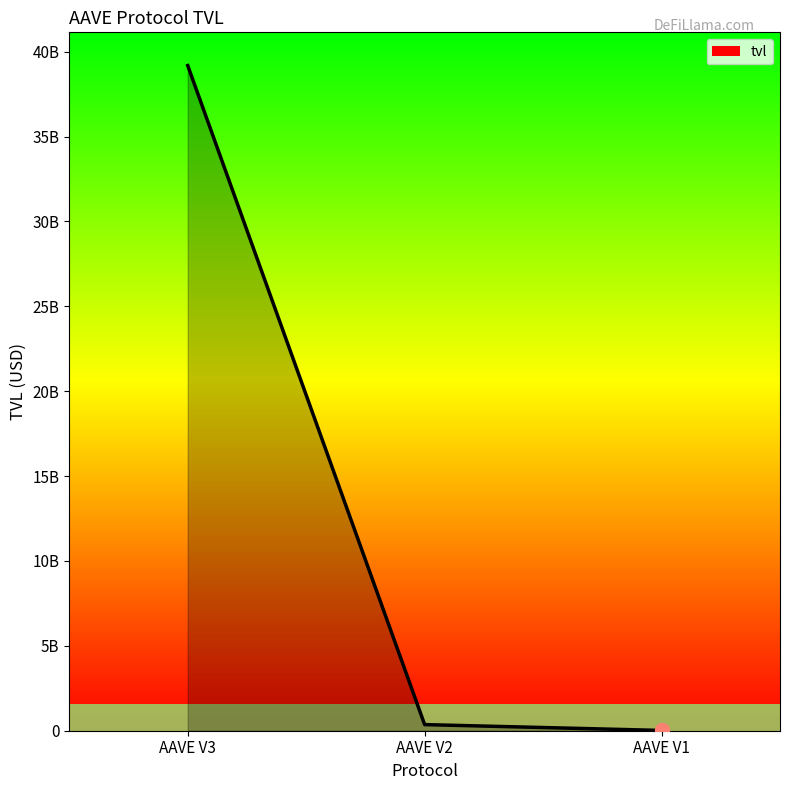

True or false: the data shows 10157389.4 at AAVE V1.

False